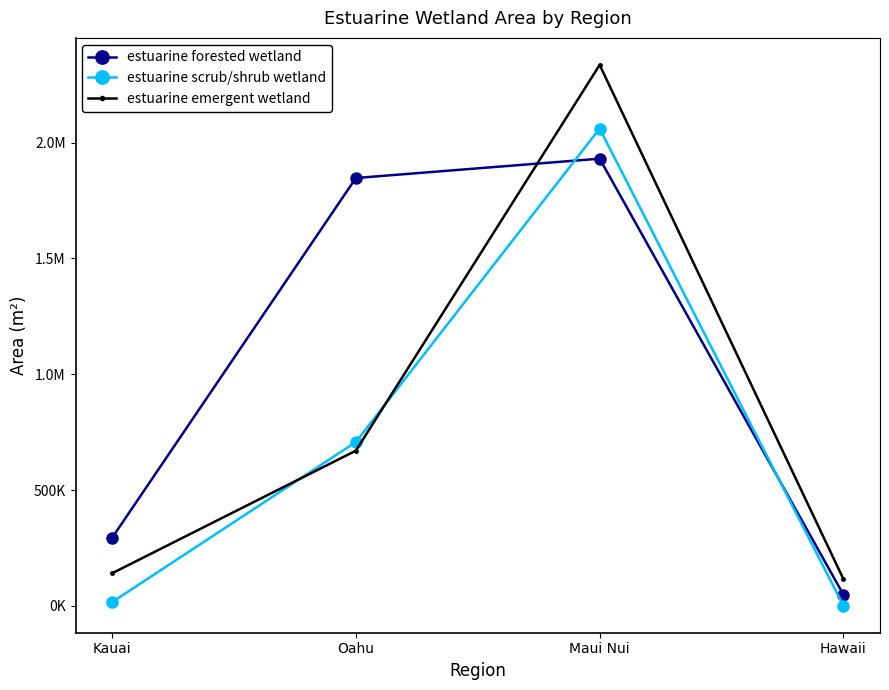

What are all the series names shown in the legend?

estuarine forested wetland, estuarine scrub/shrub wetland, estuarine emergent wetland